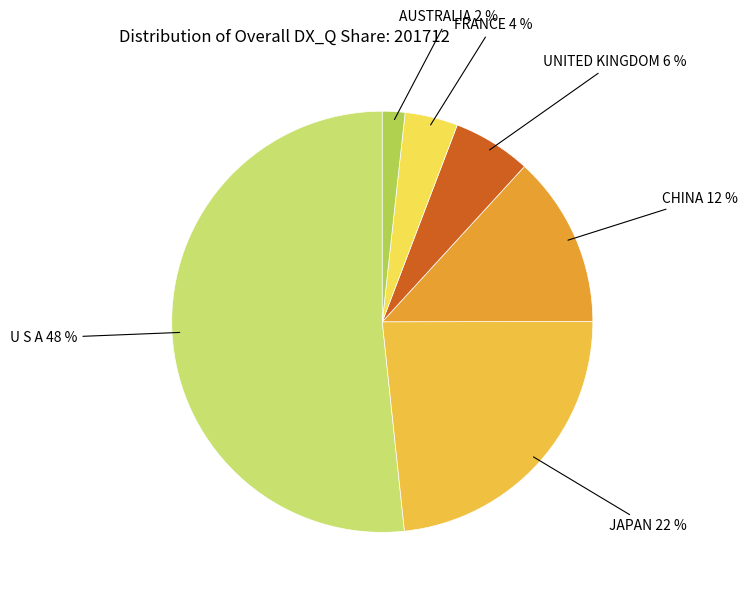

Is the sum of FRANCE and AUSTRALIA greater than half?

No